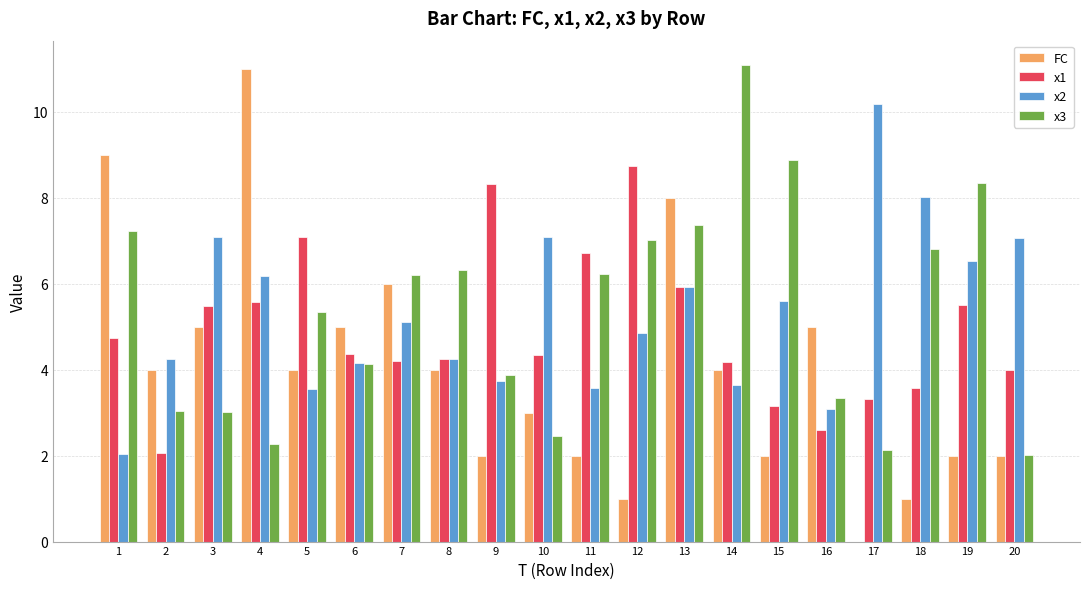

What is the greatest value displayed?

11.1